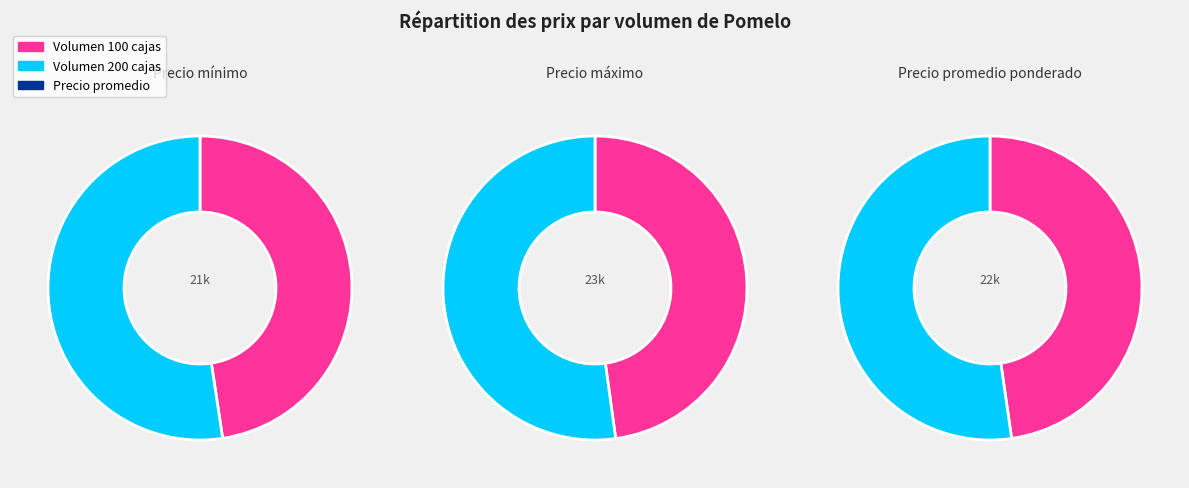

Which series has the largest range (max minus min)?

Precio mínimo